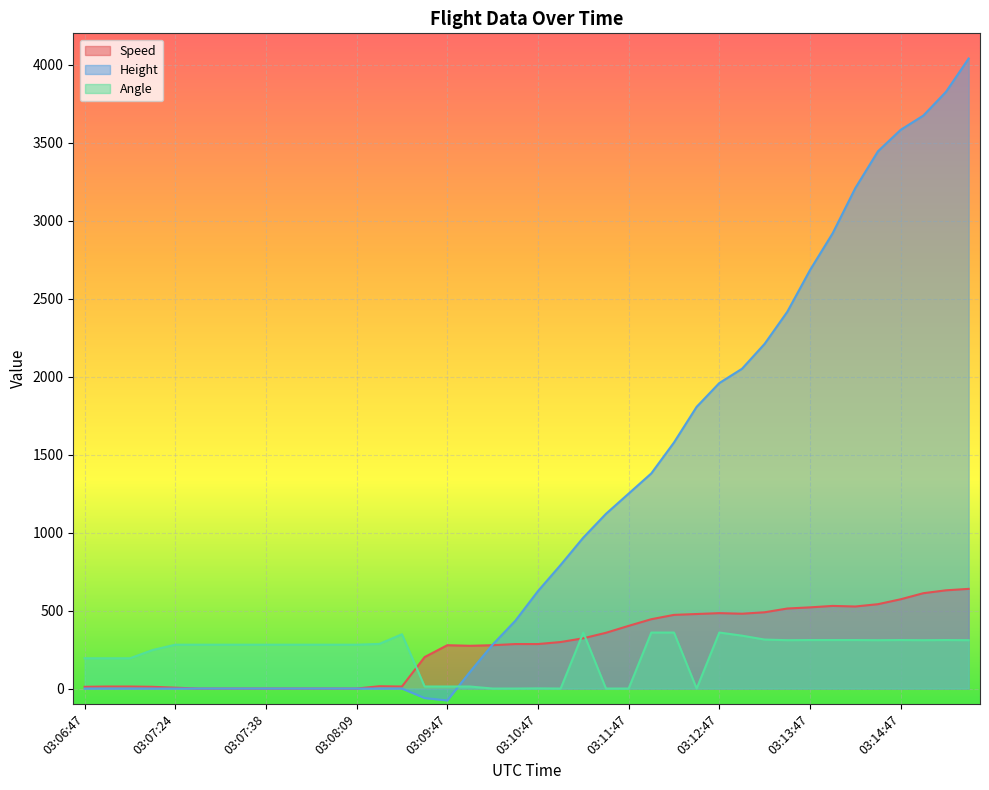

Reading left to right, list all the values displayed in this chart.

Speed: 11.1	13.0	13.0	11.1	5.6	0.0	0.0	0.0	0.0	0.0	0.0	0.0	0.0	14.8	13.0	201.9	277.8	274.1	277.8	285.2	285.2	298.2	322.2	357.4	401.9	444.5	472.3	477.8	483.4	479.7	488.9	513.0	520.4	529.7	526.0	540.8	572.3	611.2	629.7	638.9
Height: 0.0	0.0	0.0	0.0	0.0	0.0	0.0	0.0	0.0	0.0	0.0	0.0	0.0	0.0	0.0	-61.0	-76.2	106.7	281.9	434.3	624.8	792.5	967.7	1120.1	1249.7	1379.2	1577.3	1805.9	1958.3	2049.8	2209.8	2415.5	2682.2	2918.5	3208.0	3444.2	3581.4	3672.8	3825.2	4038.6
Angle: 194.0	194.0	194.0	247.0	281.0	281.0	281.0	281.0	281.0	281.0	281.0	281.0	281.0	286.0	348.0	13.0	13.0	13.0	0.0	0.0	1.0	0.0	359.0	0.0	0.0	359.0	359.0	0.0	359.0	339.0	314.0	310.0	311.0	311.0	311.0	310.0	311.0	310.0	311.0	310.0